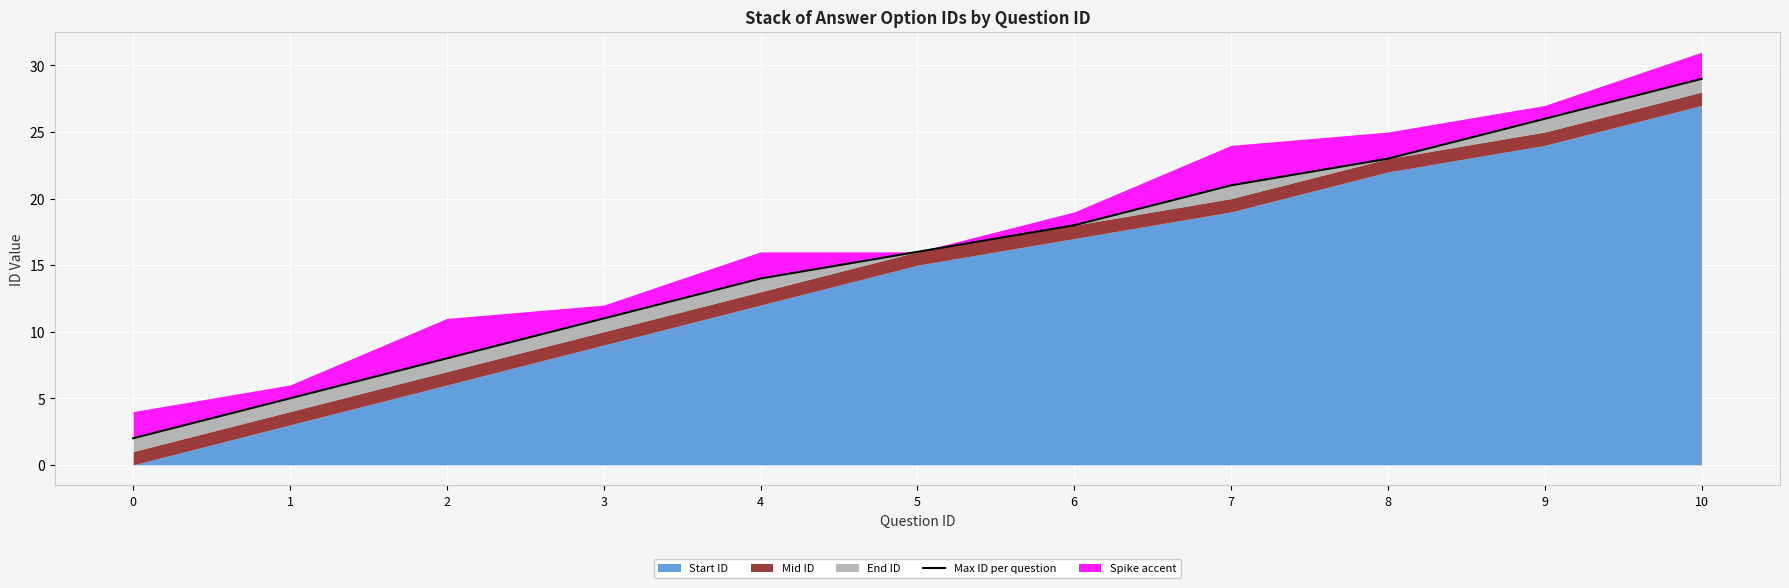

What is the minimum value shown in the chart?

2